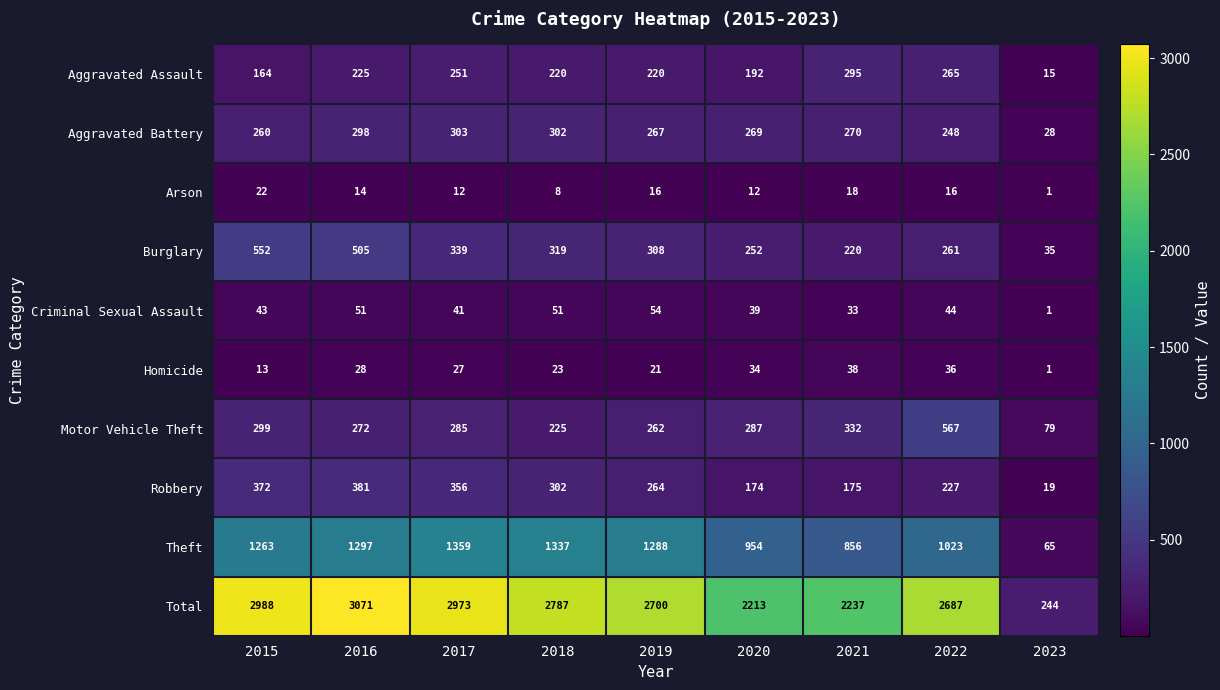

Read the Burglary value at 2022.

261